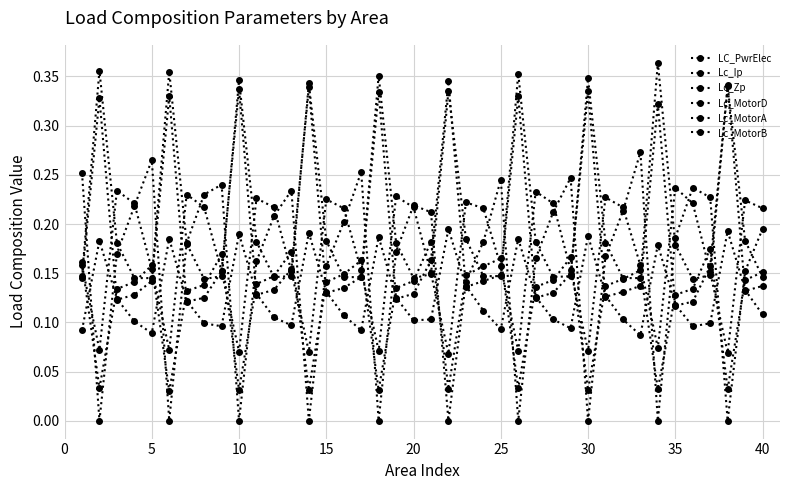

How many interior local valleys does the LC_PwrElec series have?

10